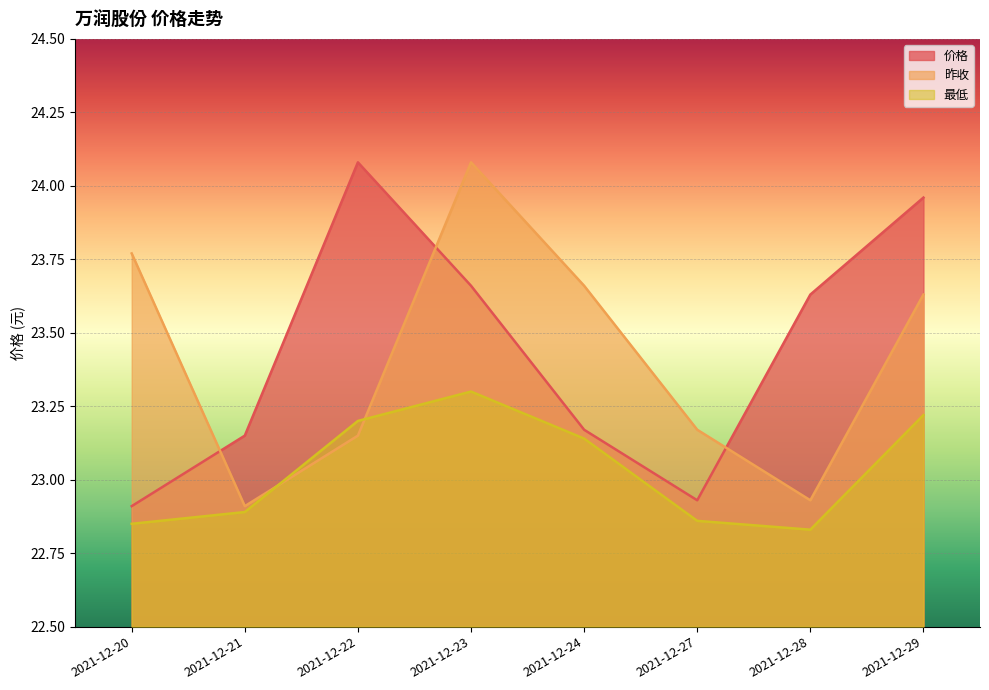

What is the greatest value displayed?

24.1